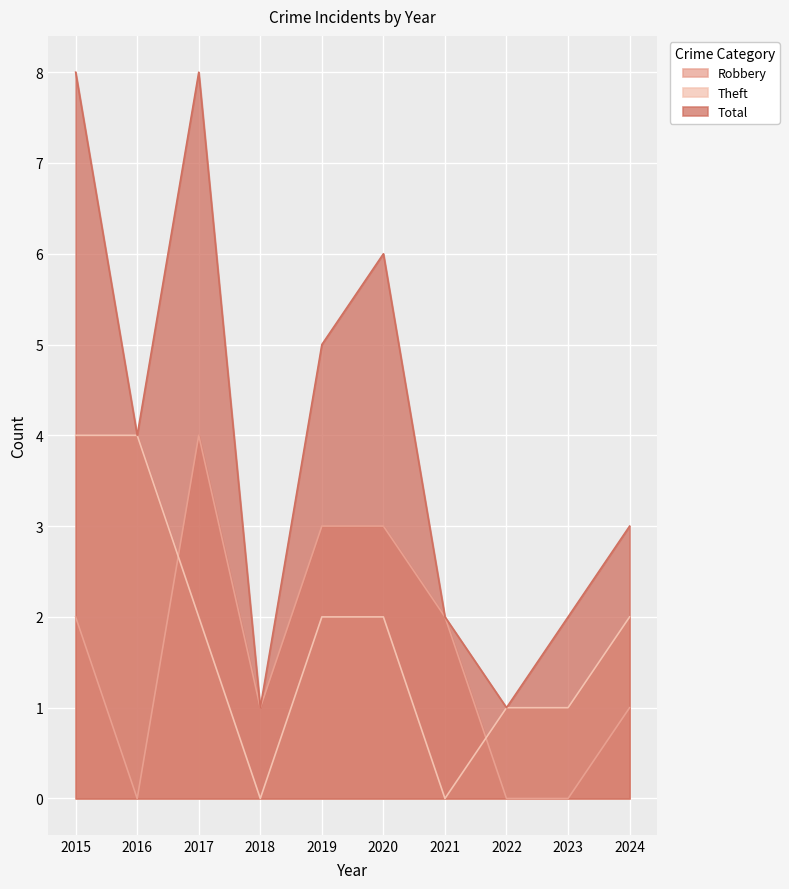

How many values in the Total series are below 4?

5